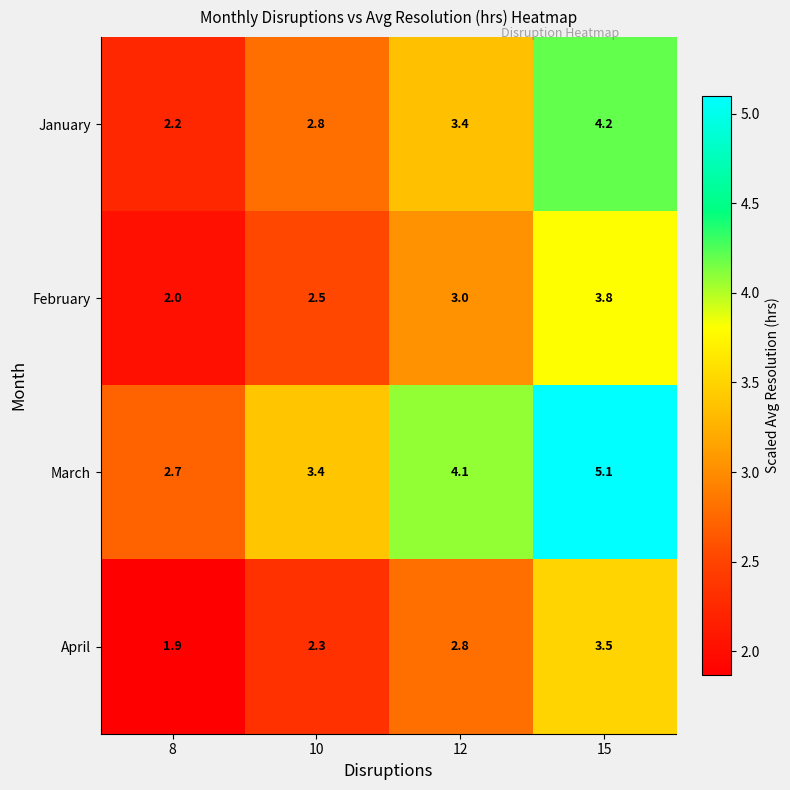

Reading left to right, extract all data points from this chart.

January: 2.2	2.8	3.4	4.2
February: 2.0	2.5	3.0	3.8
March: 2.7	3.4	4.1	5.1
April: 1.9	2.3	2.8	3.5